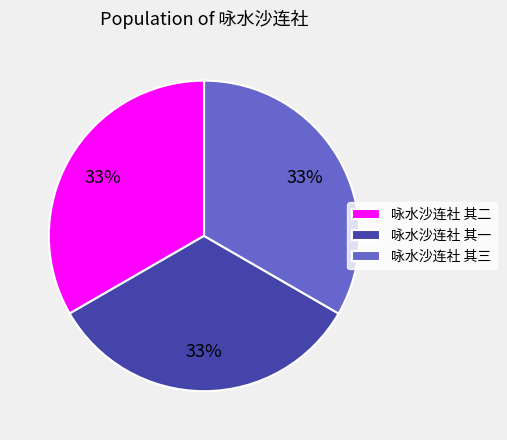

What percentage is the 咏水沙连社 其三 slice, to the nearest percent?

33%